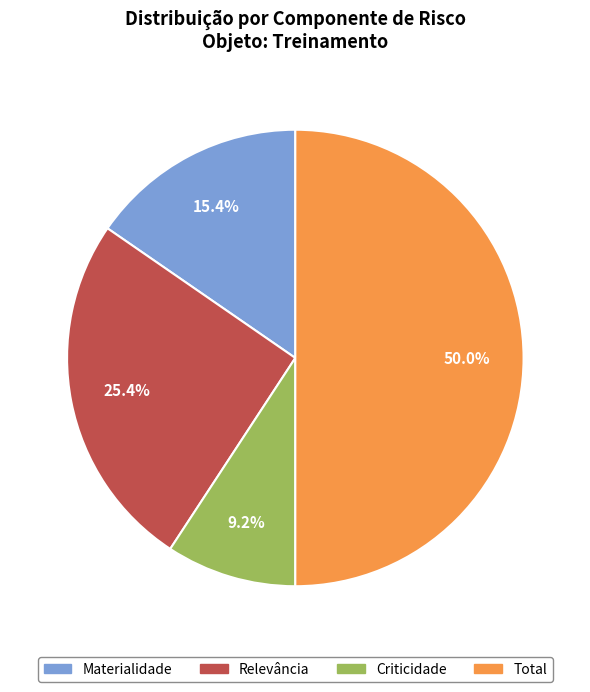

Count the number of slices in the pie.

4